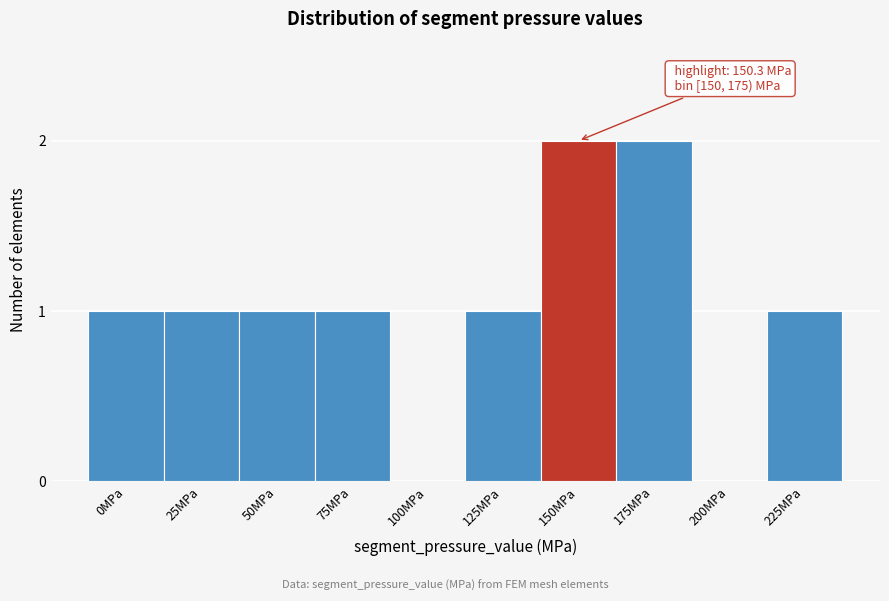

Reading left to right, transcribe all the data shown in this chart.

0MPa=1	25MPa=1	50MPa=1	75MPa=1	100MPa=0	125MPa=1	150MPa=2	175MPa=2	200MPa=0	225MPa=1